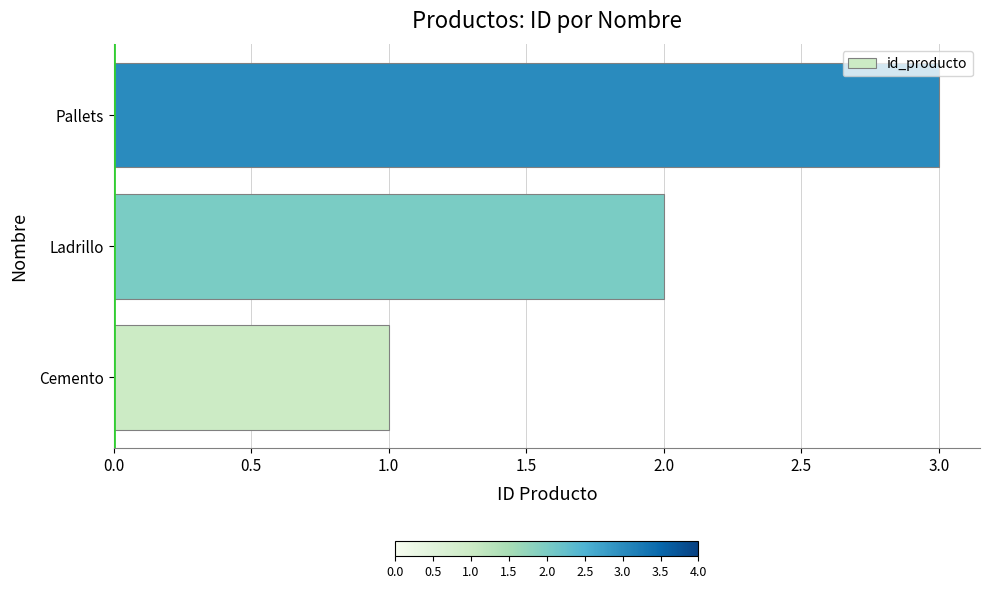

Does the chart contain stacked bars?

No